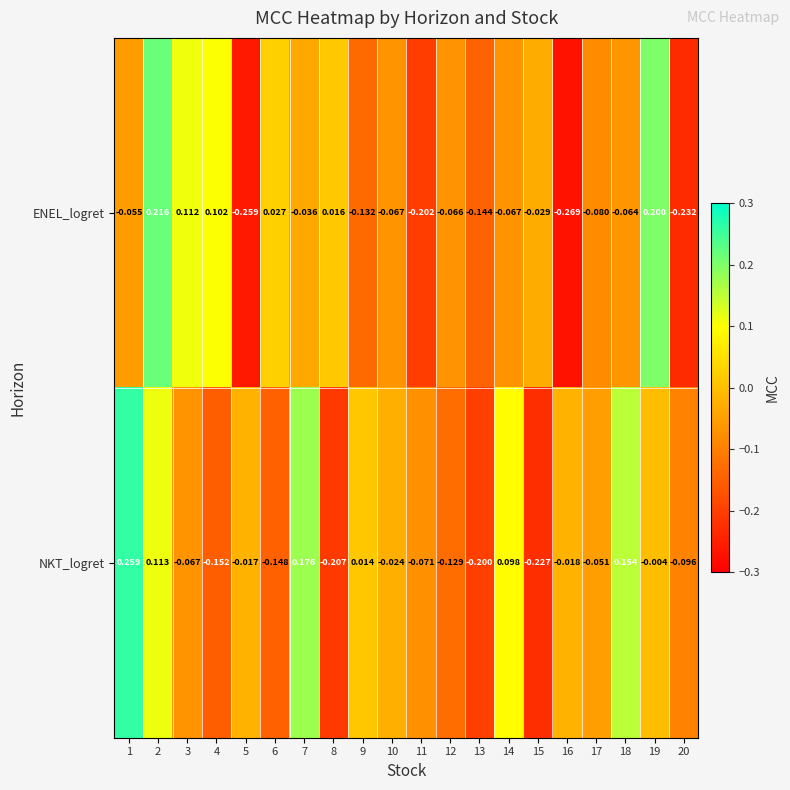

Which series has the largest range (max minus min)?

NKT_logret